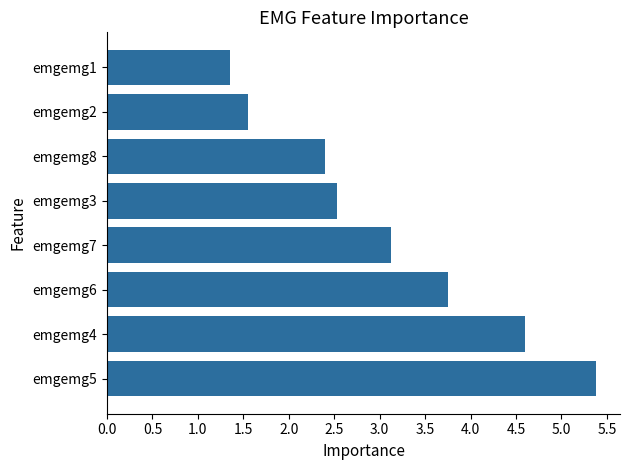

Where is the data nearest to the value 3?

emgemg7